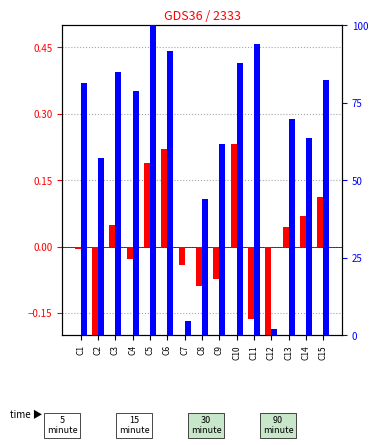

Which series has the widest spread of values?

percentile rank within the sample